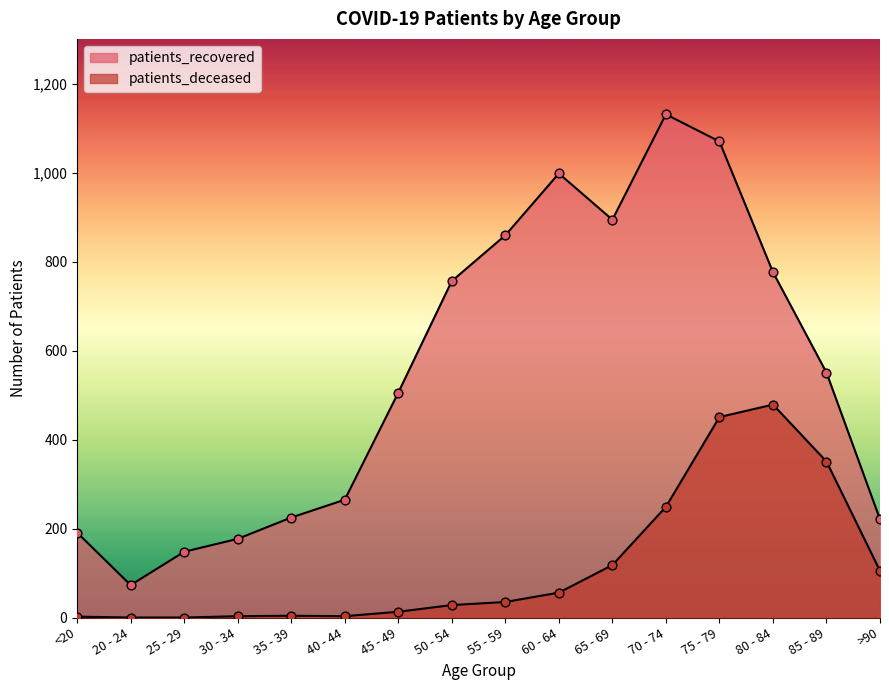

Which series reaches the minimum Y coordinate?

patients_deceased